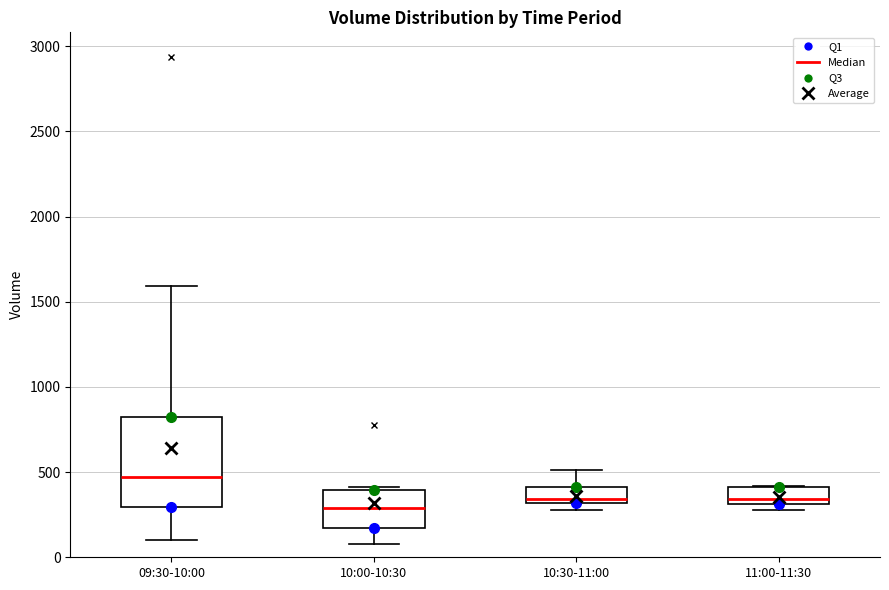

Reading left to right, transcribe this box plot: for each box, give where its median line is, the range the box spans, and where its two whiskers end, as read against the y-axis. The values are not printed on the chart, so give them approximately, as read against the axis.

09:30-10:00: median 450, box 300 to 850, whiskers 100 to 1600
10:00-10:30: median 300, box 150 to 400, whiskers 100 to 400 (just above the box's upper edge)
10:30-11:00: median 350, box 300 to 400, whiskers 300 (just below the box's lower edge) to 500
11:00-11:30: median 350, box 300 to 400, whiskers 300 (just below the box's lower edge) to 400